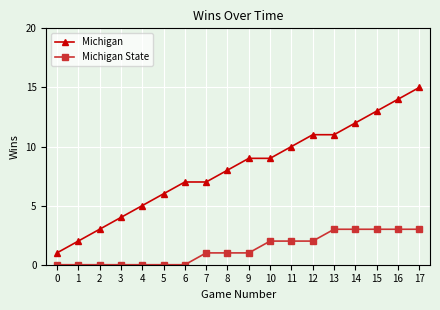

How many distinct data groups are displayed?

2